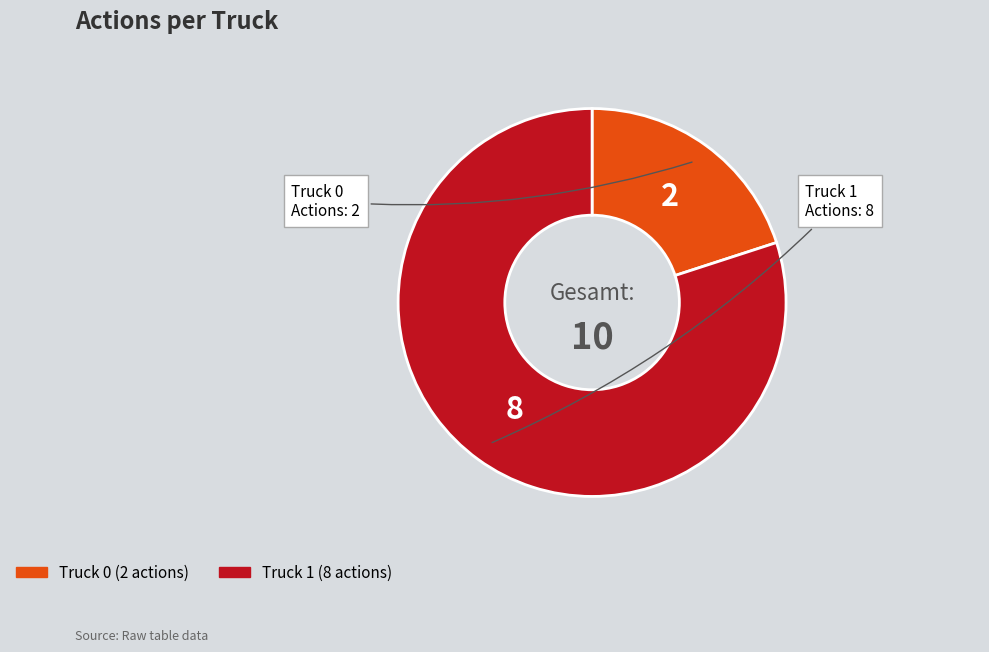

Is Truck 1 the majority of the pie?

Yes